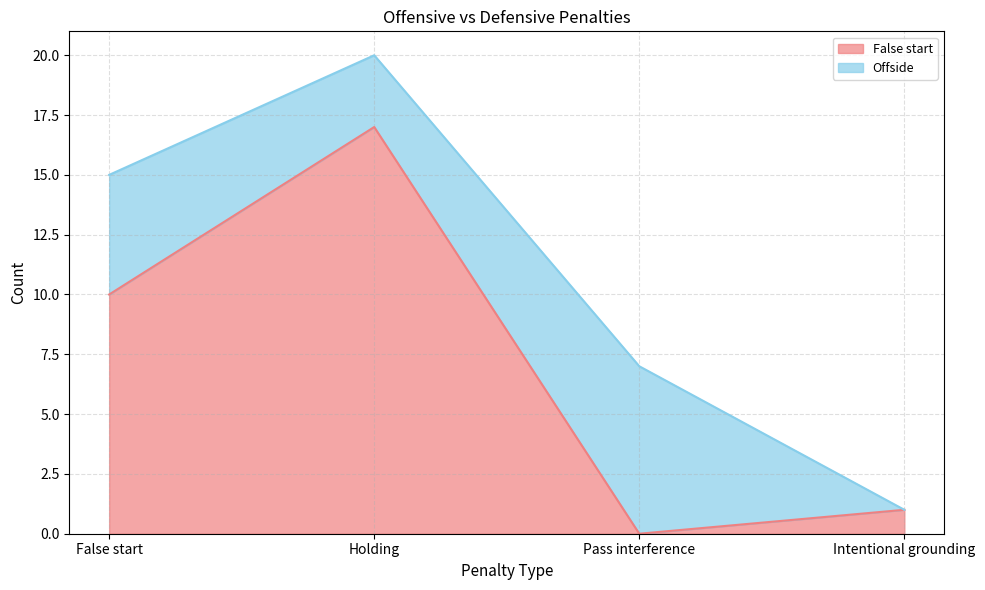

Reading left to right, list all the values displayed in this chart.

10	17	0	1